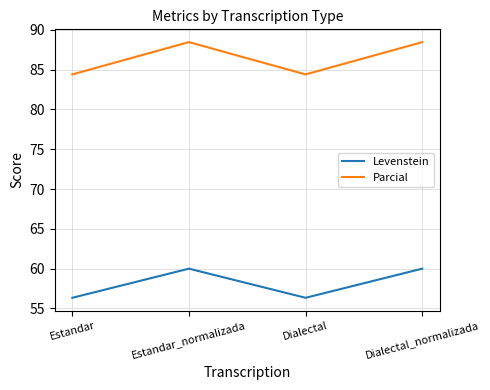

Does the chart display data point markers on the line(s)?

No